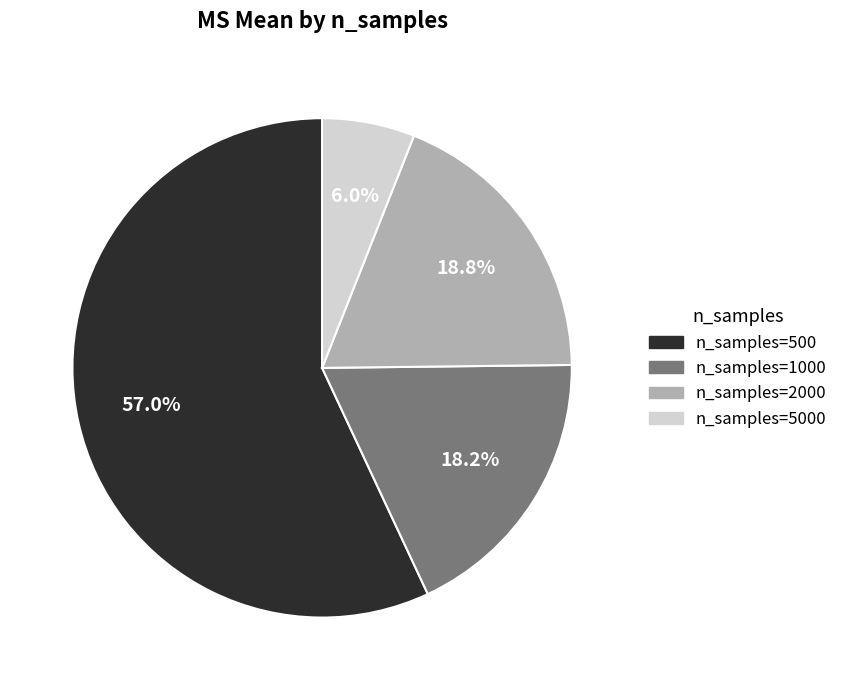

Is there a majority slice in this chart?

Yes